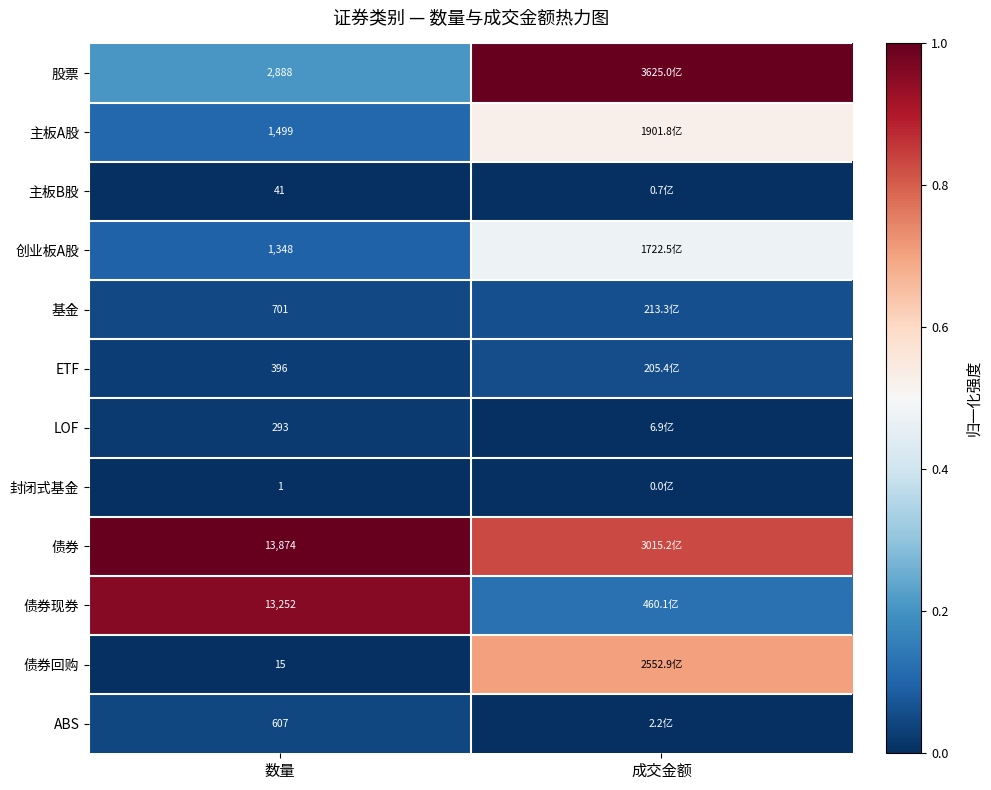

How many categories are shown in the chart?

2